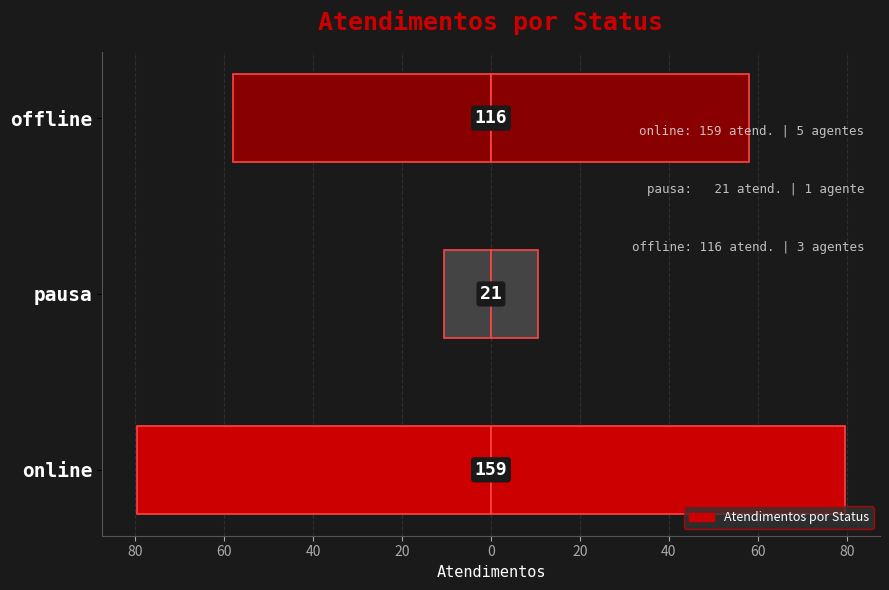

What is the change in value from pausa to offline?

+47.5